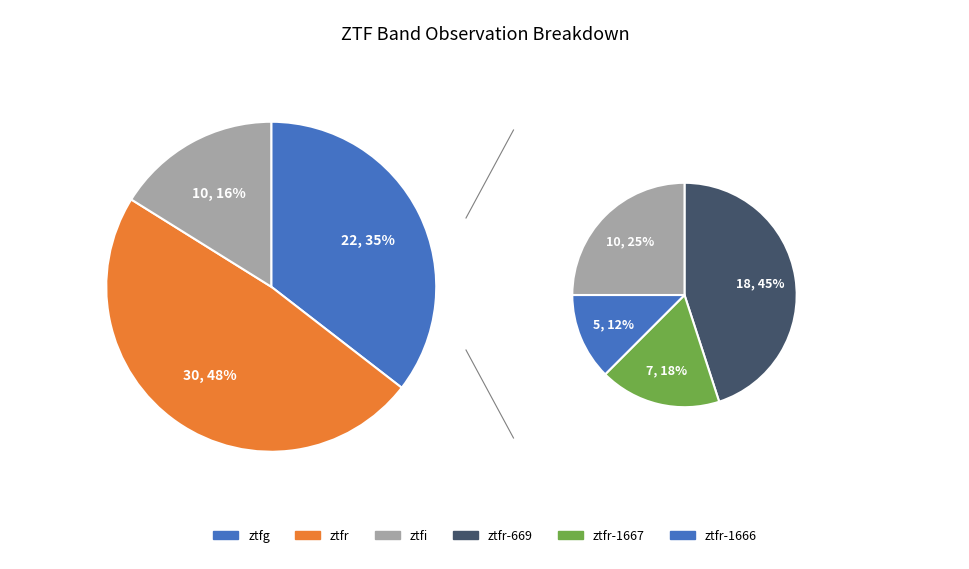

How many slices are in this pie chart?

3